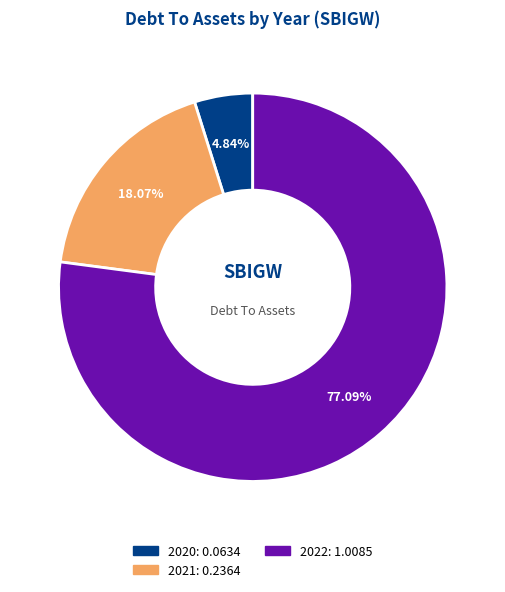

Is there a majority slice in this chart?

Yes